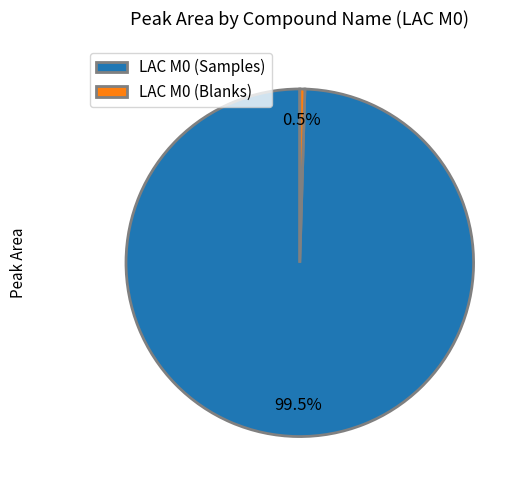

Between LAC M0 (Samples) and LAC M0 (Blanks), which is larger?

LAC M0 (Samples)